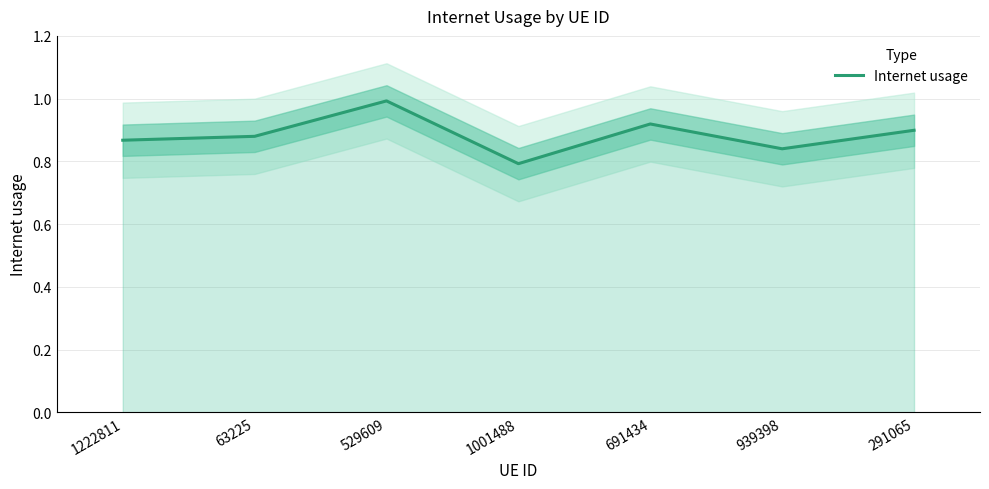

Rank the categories by value from highest to lowest.

529609, 691434, 291065, 63225, 1222811, 939398, 1001488